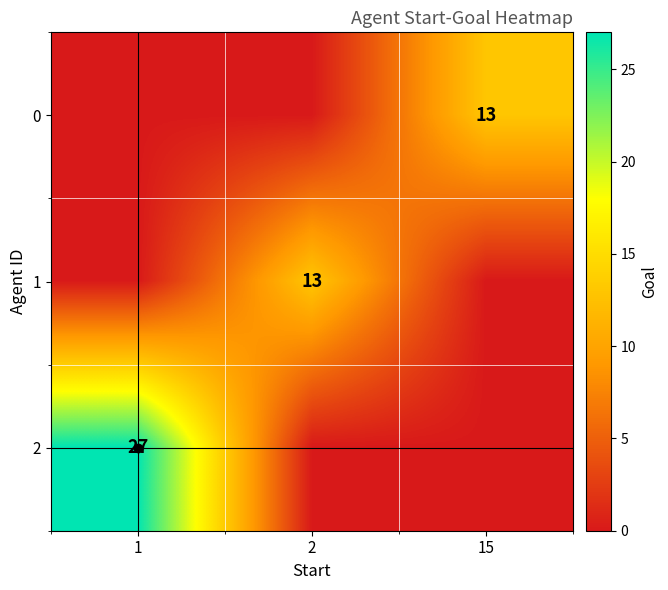

The 1 series shows 23 at 2. True or false?

False